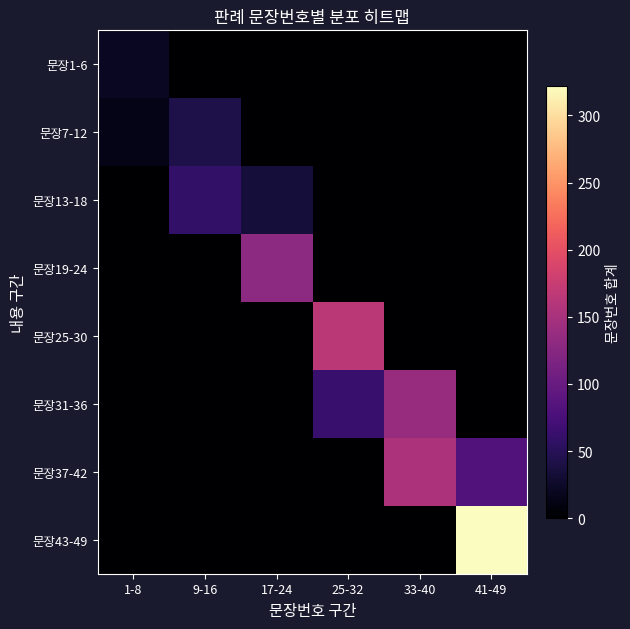

Which series changed the most between 1-8 and 9-16?

문장13-18